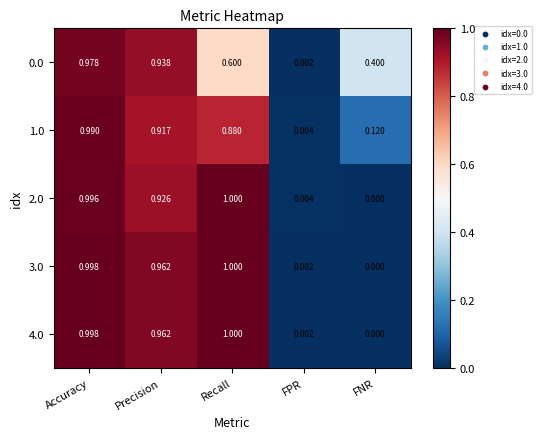

Which category has the lowest value in the 1.0 series?

FPR